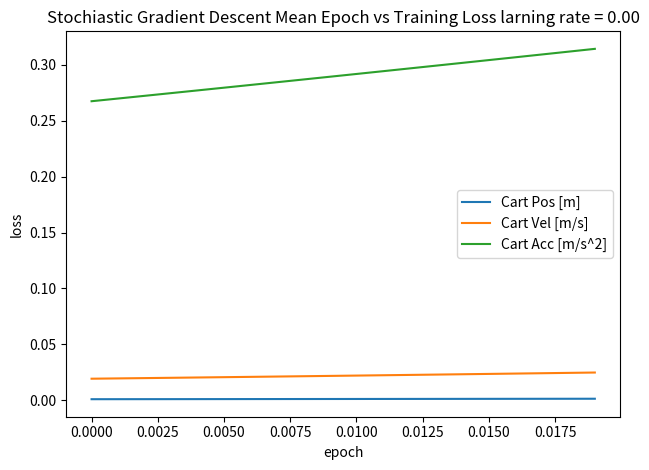

What is the sum of all Cart Vel [m/s] values?

0.4